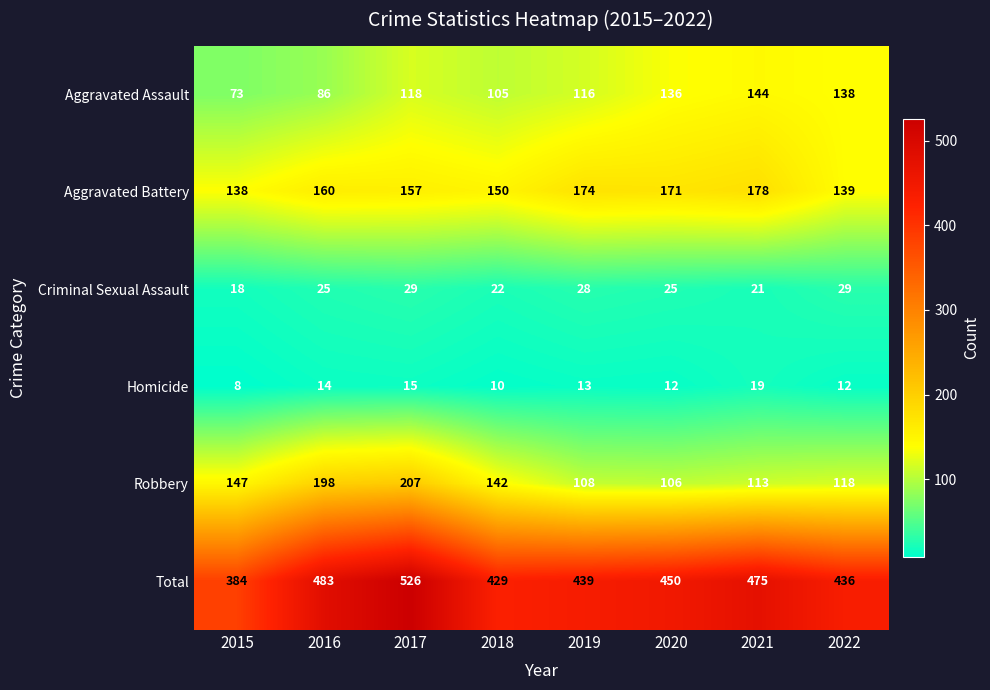

The Total series shows 429 at 2018. True or false?

True